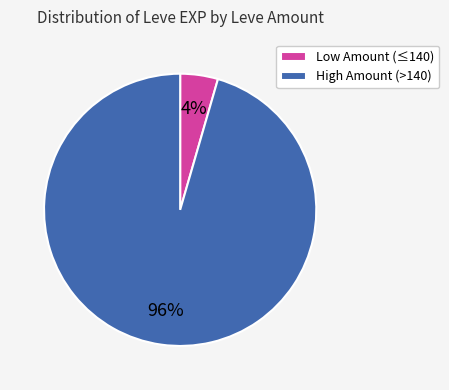

To the nearest percent, what portion does Low Amount (≤140) represent?

4%